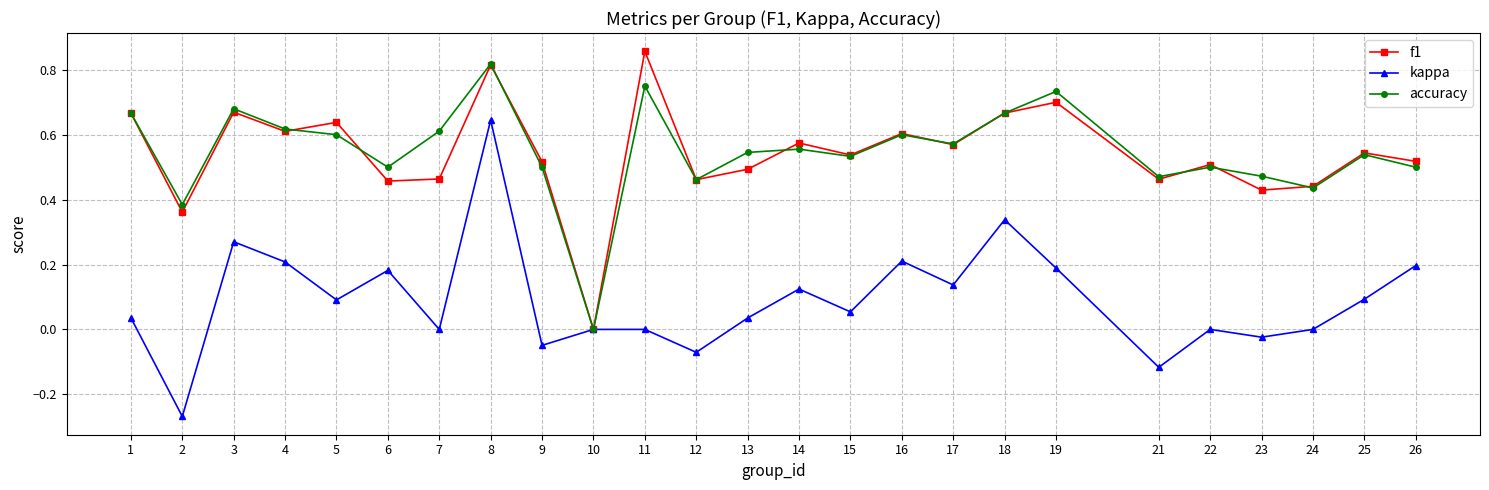

The kappa series shows 0.3 at 8. True or false?

False